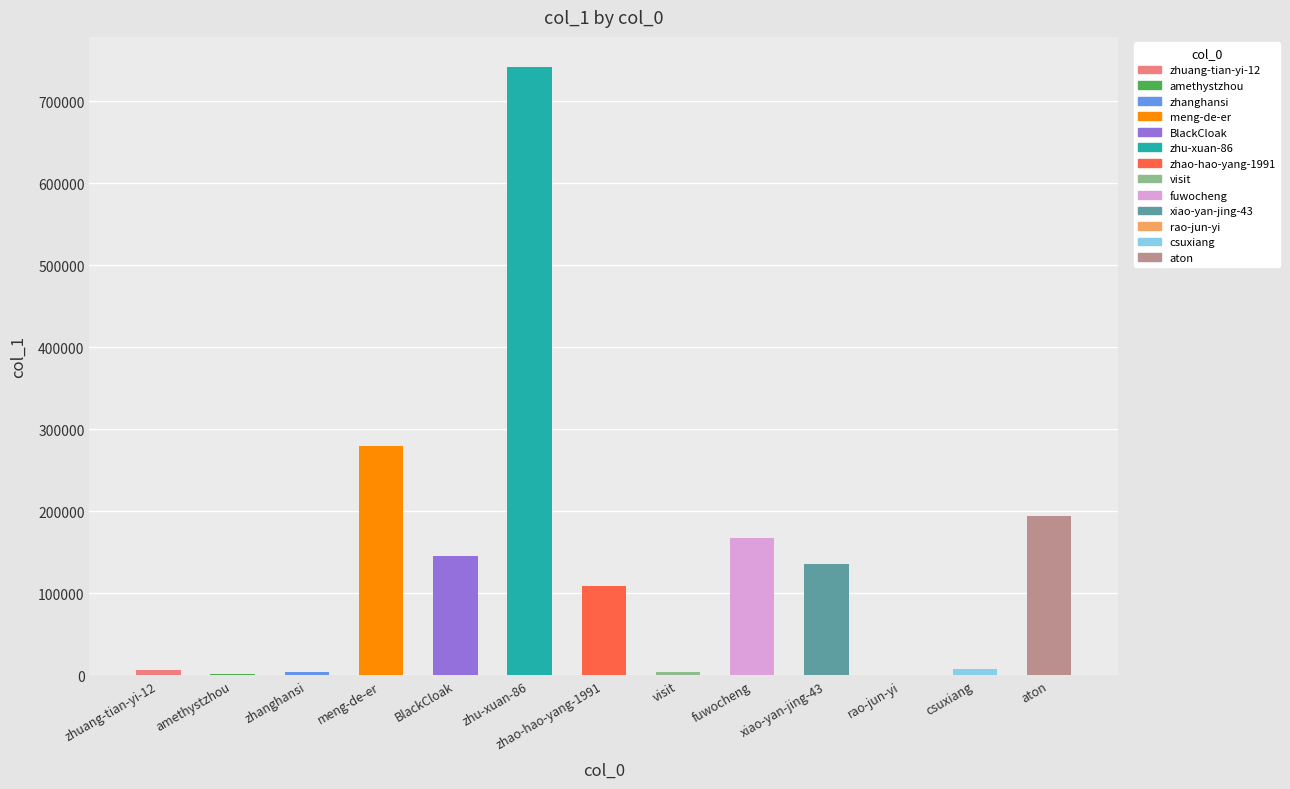

At which label is the value closest to 370594?

meng-de-er